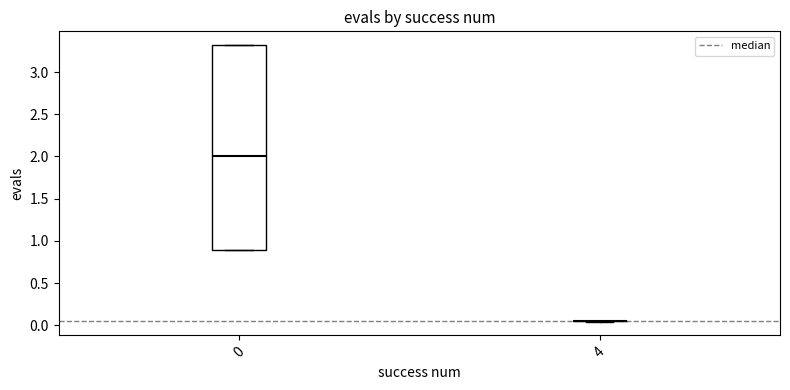

Reading left to right, transcribe this box plot: for each box, give where its median line is, the range the box spans, and where its two whiskers end, as read against the y-axis. The values are not printed on the chart, so give them approximately, as read against the axis.

0: median 2.00, box 0.90 to 3.30, whiskers 0.90 to 3.30
4: box collapsed to a line at 0.05, whiskers 0.05 to 0.05